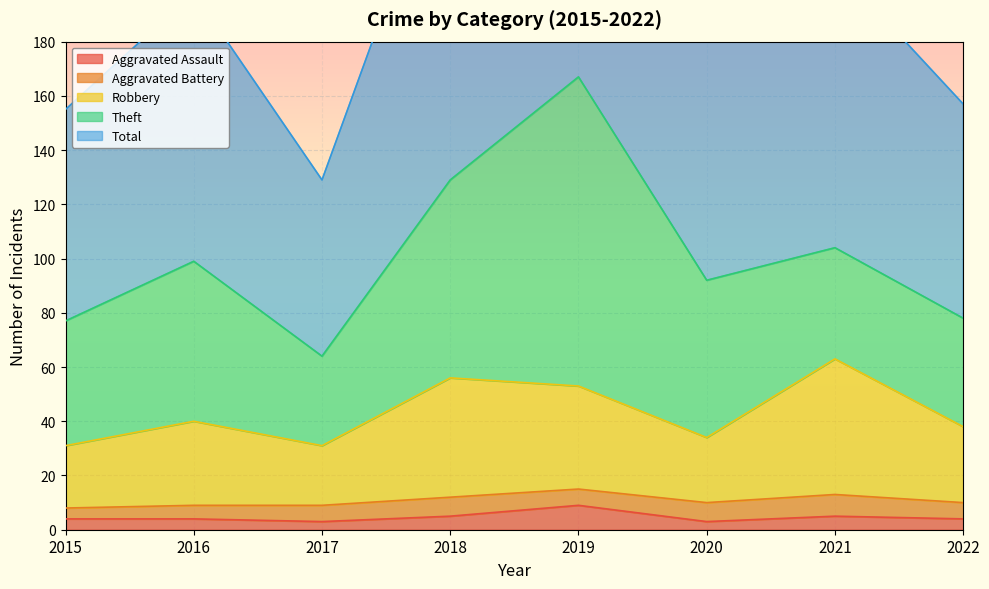

Is it true that Aggravated Assault equals 3 at 2020?

True